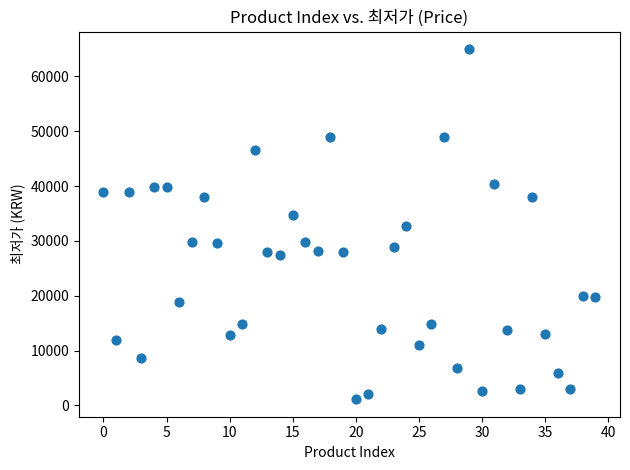

What is the range of Y values (max minus min)?

63870